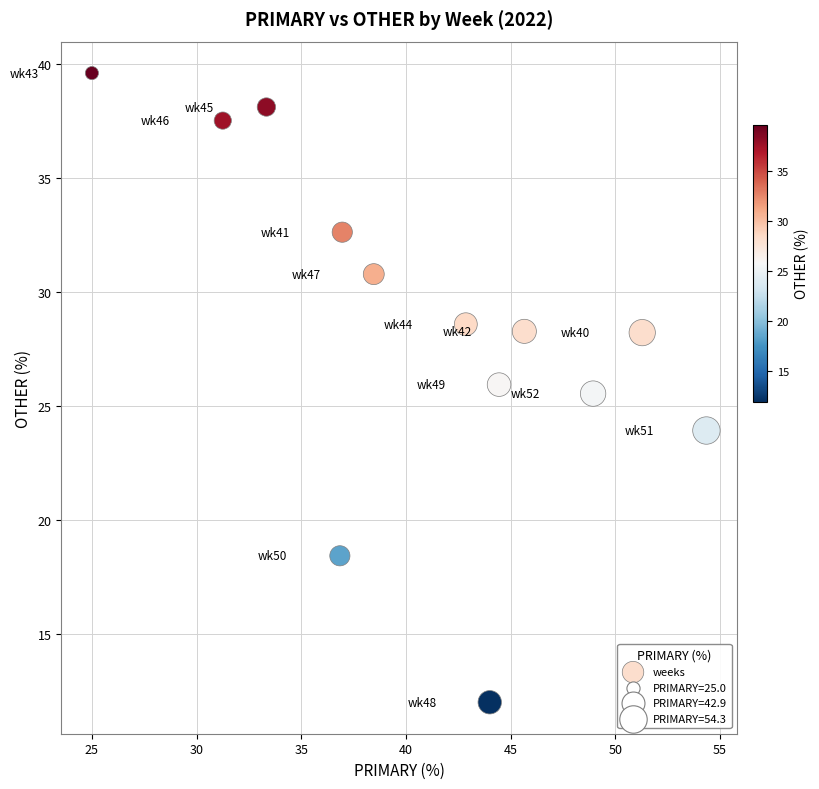

What Y value in the scatter plot is closest to 25?

25.5